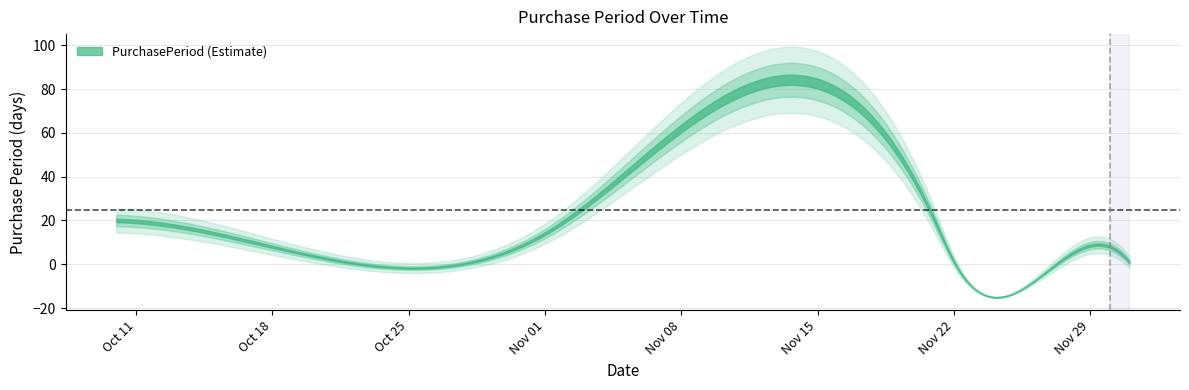

What position from the right is 2016-11-21?

4